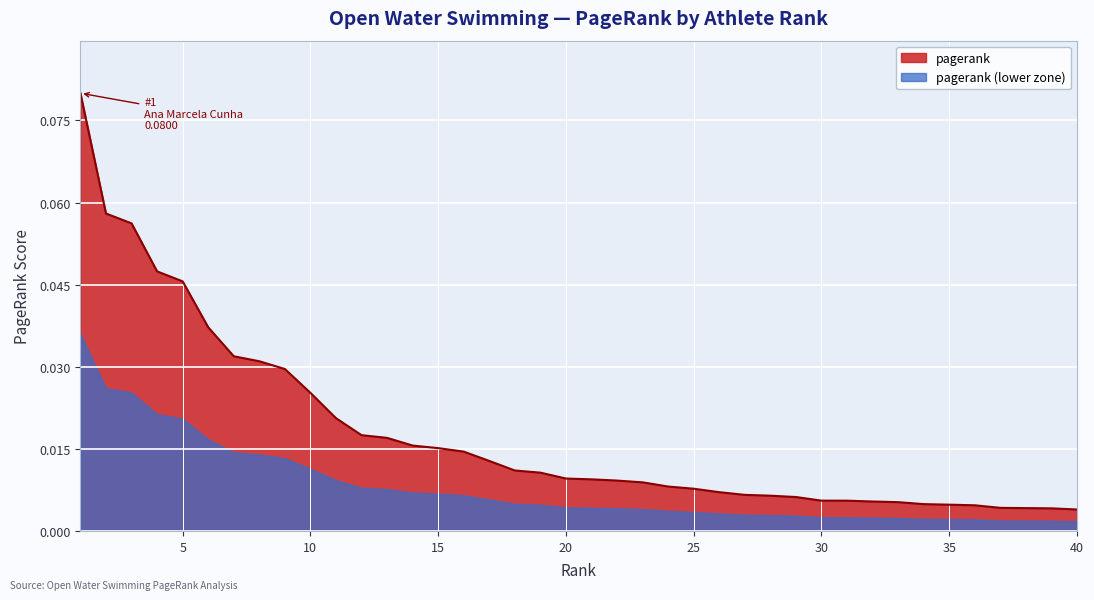

True or false: the data has more than 2 interior local peaks.

False